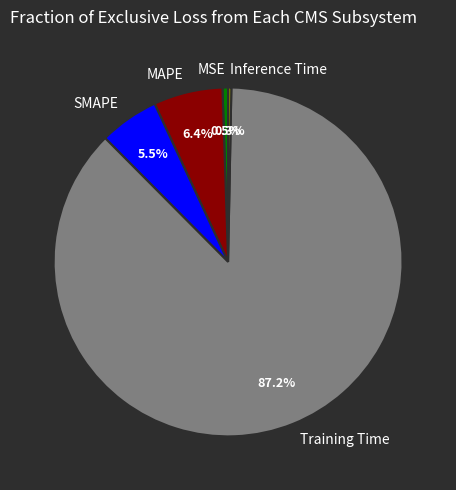

How much of the chart is everything except MAPE?

93.6%